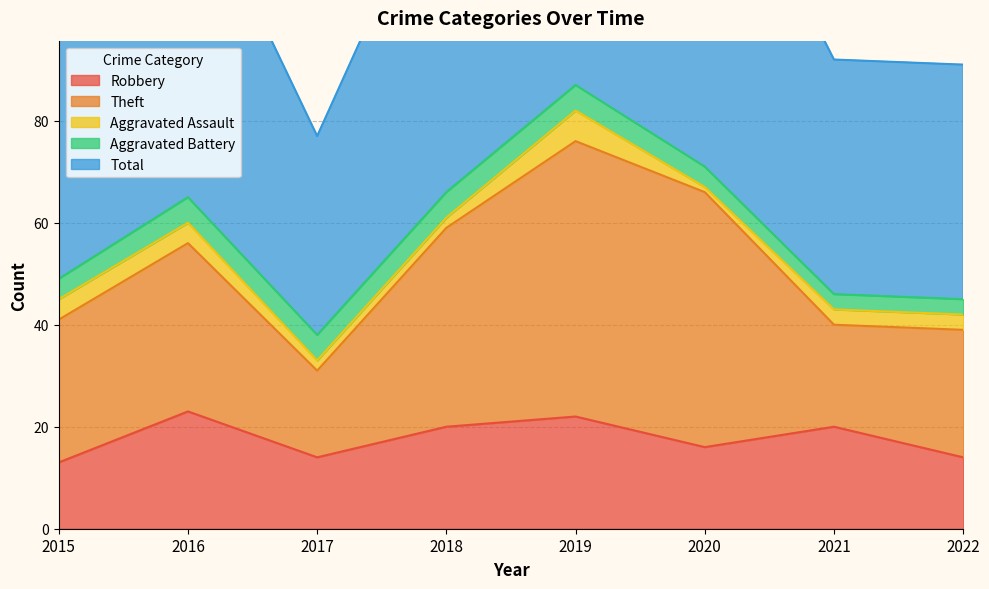

How many data points does each series have?

8